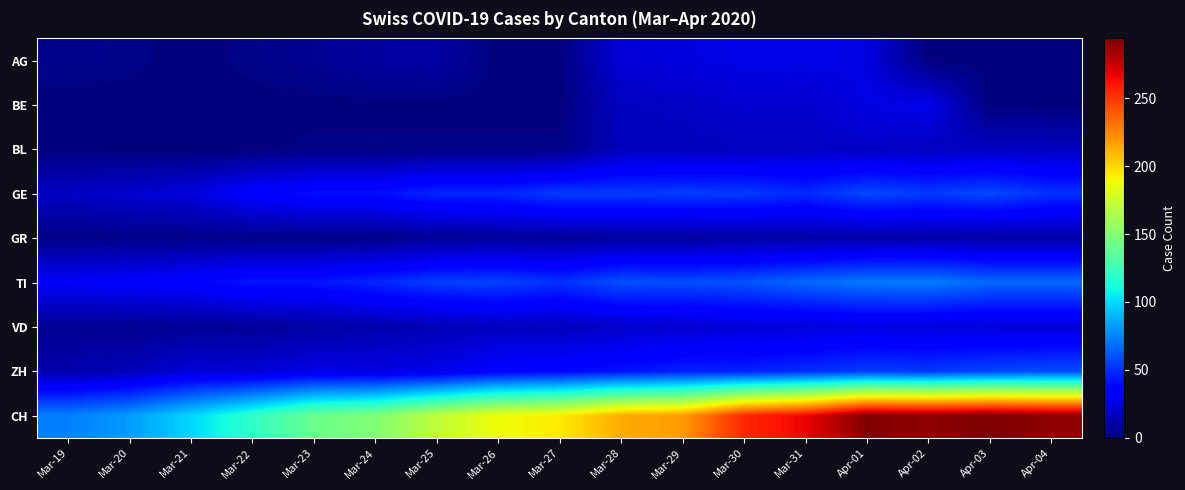

Reading left to right, list all the values displayed in this chart.

AG: Mar-19=3	Mar-20=2	Mar-21=0	Mar-22=2	Mar-23=5	Mar-24=9	Mar-25=10	Mar-26=0	Mar-27=0	Mar-28=23	Mar-29=25	Mar-30=27	Mar-31=27	Apr-01=26	Apr-02=0	Apr-03=0	Apr-04=0
BE: Mar-19=0	Mar-20=0	Mar-21=0	Mar-22=0	Mar-23=0	Mar-24=0	Mar-25=0	Mar-26=0	Mar-27=0	Mar-28=17	Mar-29=18	Mar-30=21	Mar-31=20	Apr-01=26	Apr-02=28	Apr-03=0	Apr-04=0
BL: Mar-19=0	Mar-20=0	Mar-21=0	Mar-22=0	Mar-23=2	Mar-24=2	Mar-25=2	Mar-26=2	Mar-27=2	Mar-28=16	Mar-29=16	Mar-30=17	Mar-31=18	Apr-01=18	Apr-02=17	Apr-03=18	Apr-04=17
GE: Mar-19=18	Mar-20=21	Mar-21=24	Mar-22=36	Mar-23=41	Mar-24=41	Mar-25=48	Mar-26=48	Mar-27=54	Mar-28=54	Mar-29=55	Mar-30=54	Mar-31=49	Apr-01=58	Apr-02=54	Apr-03=58	Apr-04=51
GR: Mar-19=2	Mar-20=3	Mar-21=3	Mar-22=3	Mar-23=3	Mar-24=3	Mar-25=6	Mar-26=7	Mar-27=7	Mar-28=8	Mar-29=8	Mar-30=9	Mar-31=10	Apr-01=11	Apr-02=11	Apr-03=10	Apr-04=10
TI: Mar-19=32	Mar-20=34	Mar-21=37	Mar-22=43	Mar-23=43	Mar-24=48	Mar-25=55	Mar-26=56	Mar-27=51	Mar-28=60	Mar-29=59	Mar-30=61	Mar-31=67	Apr-01=72	Apr-02=73	Apr-03=67	Apr-04=67
VD: Mar-19=5	Mar-20=5	Mar-21=6	Mar-22=7	Mar-23=9	Mar-24=12	Mar-25=14	Mar-26=17	Mar-27=16	Mar-28=19	Mar-29=21	Mar-30=23	Mar-31=23	Apr-01=25	Apr-02=24	Apr-03=23	Apr-04=23
ZH: Mar-19=12	Mar-20=15	Mar-21=23	Mar-22=22	Mar-23=27	Mar-24=26	Mar-25=28	Mar-26=35	Mar-27=38	Mar-28=42	Mar-29=46	Mar-30=46	Mar-31=50	Apr-01=54	Apr-02=53	Apr-03=57	Apr-04=59
CH: Mar-19=74	Mar-20=82	Mar-21=99	Mar-22=120	Mar-23=141	Mar-24=149	Mar-25=171	Mar-26=188	Mar-27=194	Mar-28=214	Mar-29=219	Mar-30=255	Mar-31=266	Apr-01=293	Apr-02=290	Apr-03=294	Apr-04=290